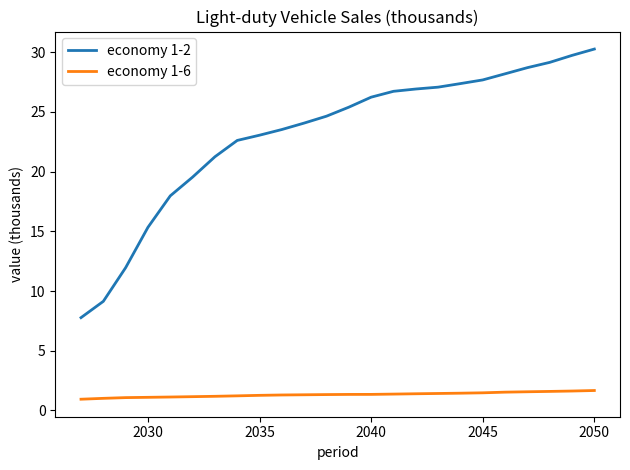

Which series has the largest total across all categories?

economy 1-2